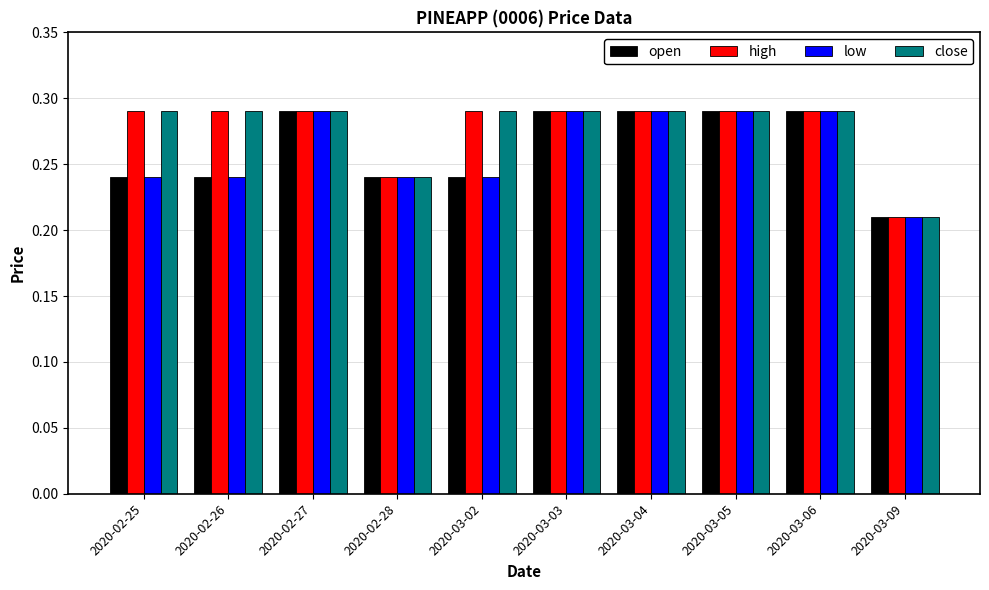

What is the sum of the open values at 2020-03-03 and 2020-02-28?

0.5